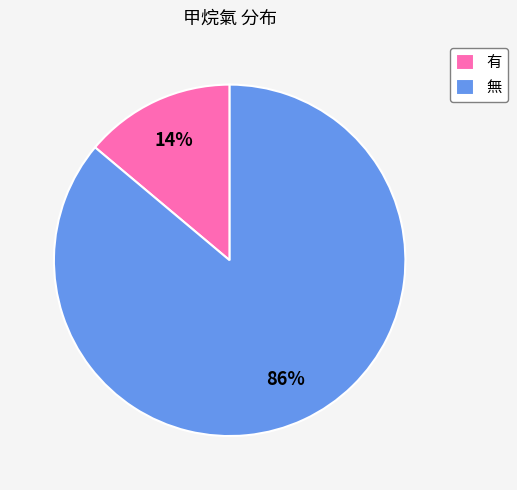

To the nearest percent, what percentage of the pie is 有?

14%